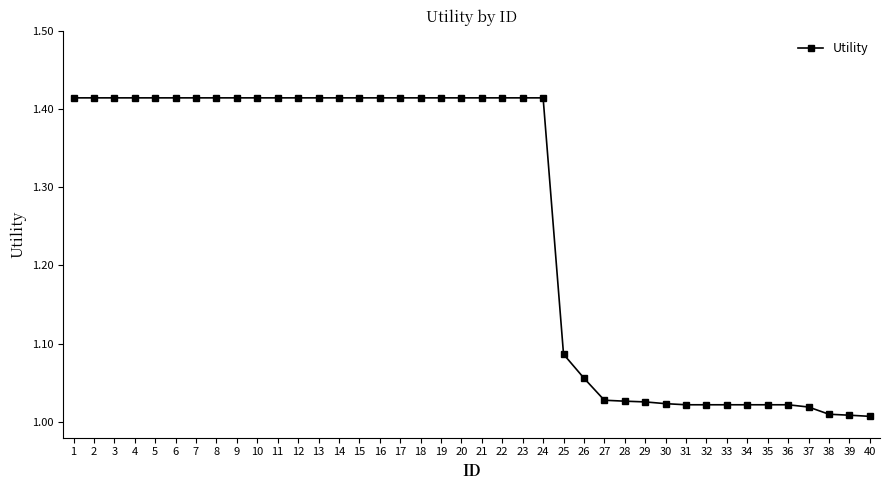

Is it true that the value at 40 is 1.3?

False